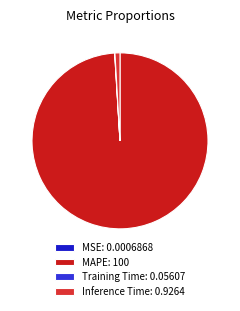

What is the majority slice?

MAPE: 100